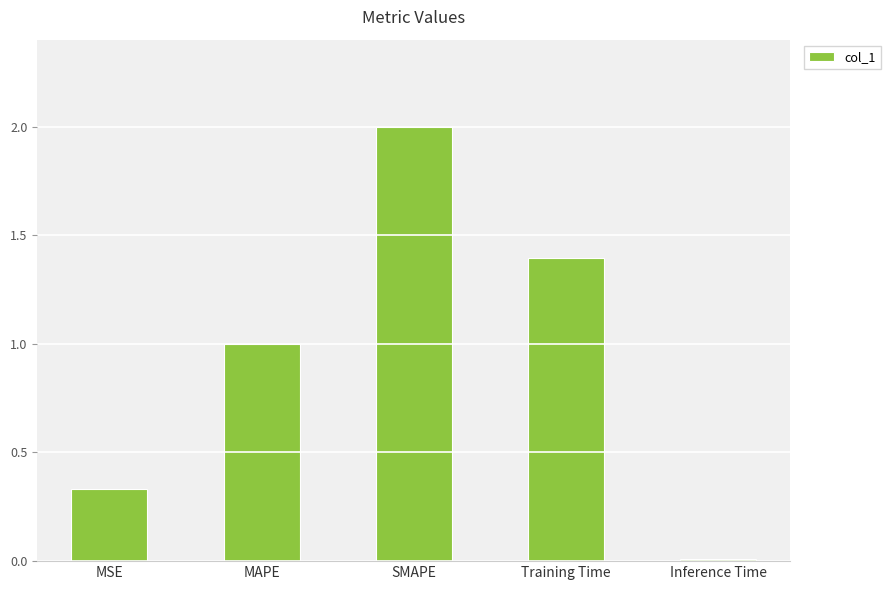

What is the sum of the values at MAPE and Training Time?

2.4